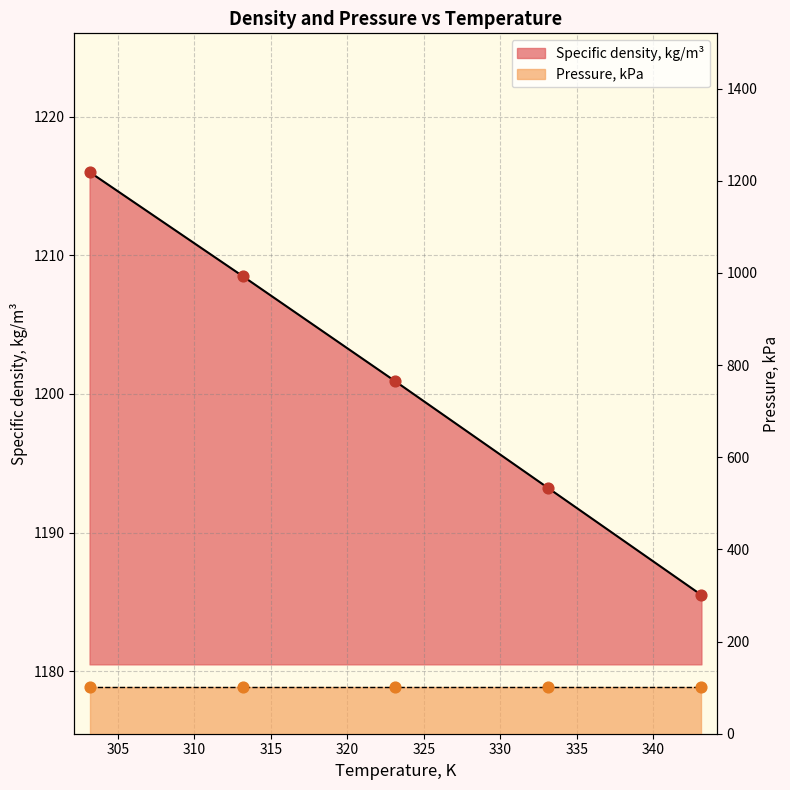

Between 303.15 and 333.15, which is larger?

303.15